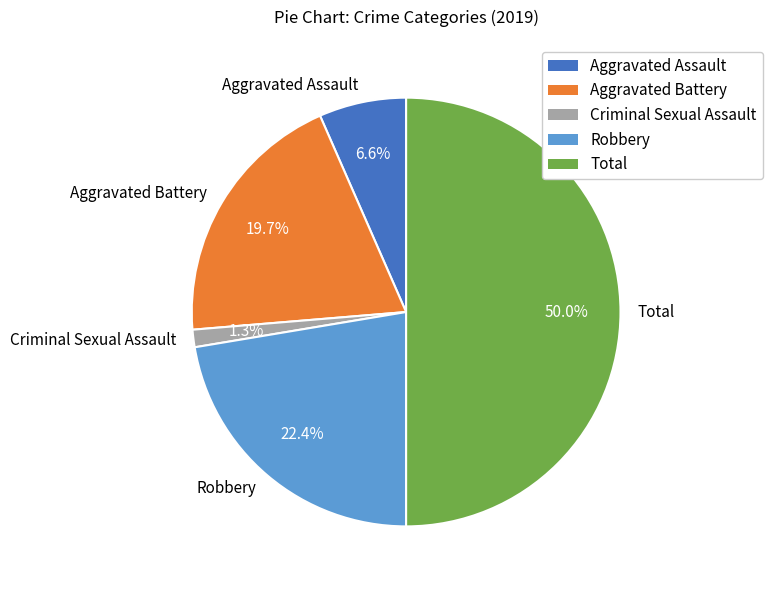

Is Criminal Sexual Assault the majority of the pie?

No